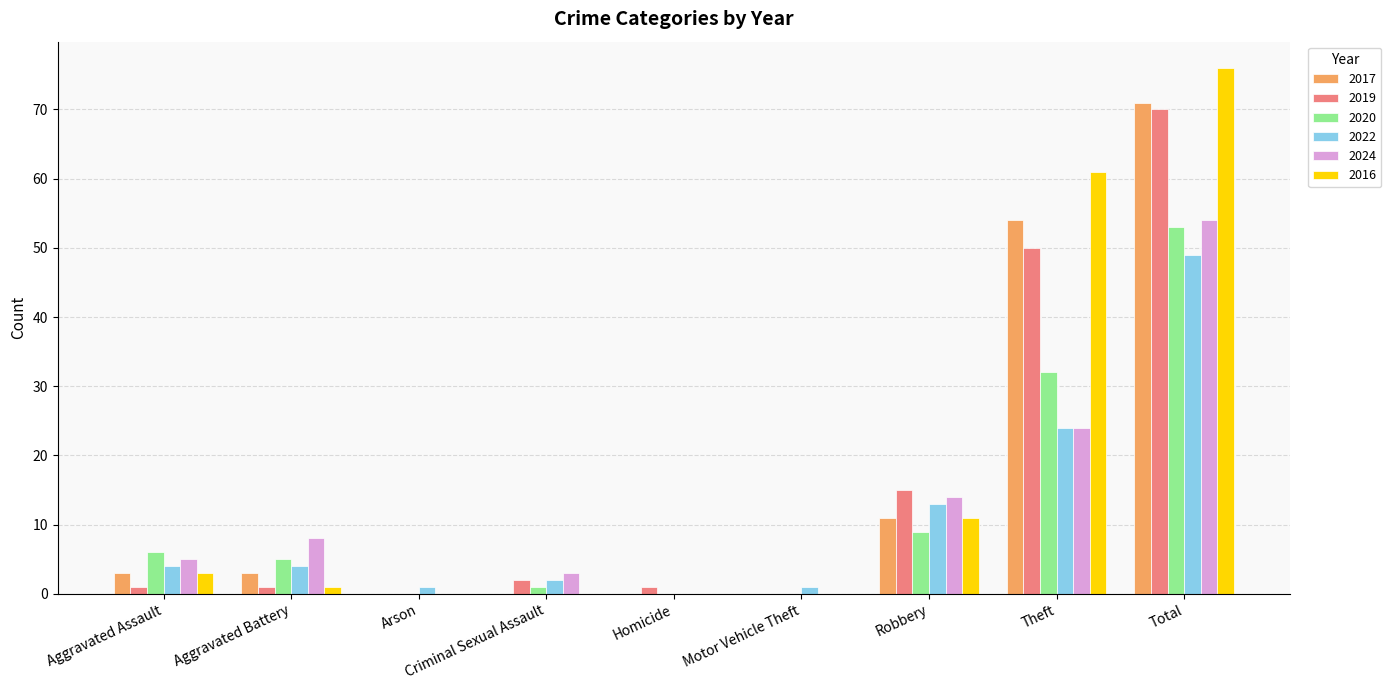

How many distinct data groups are displayed?

6